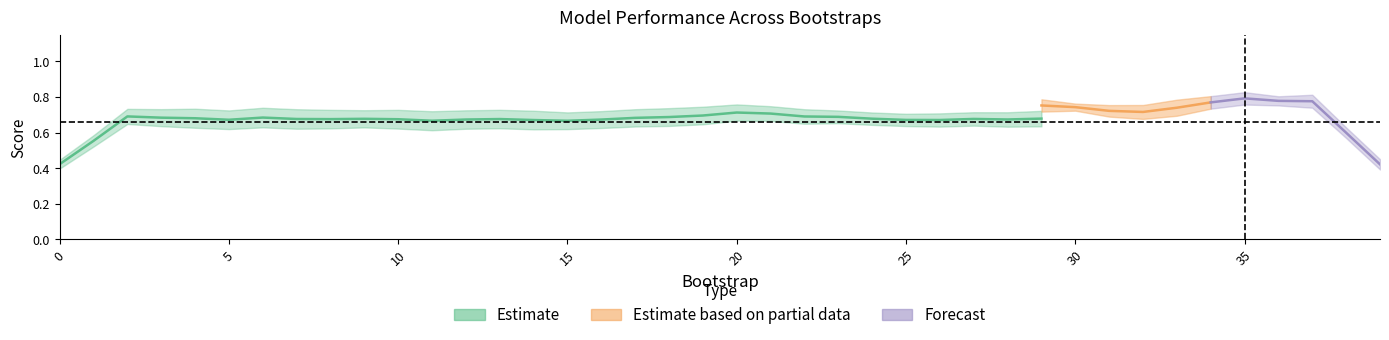

In validation_average_precision, how many points are lower than both neighbors (excluding endpoints)?

11